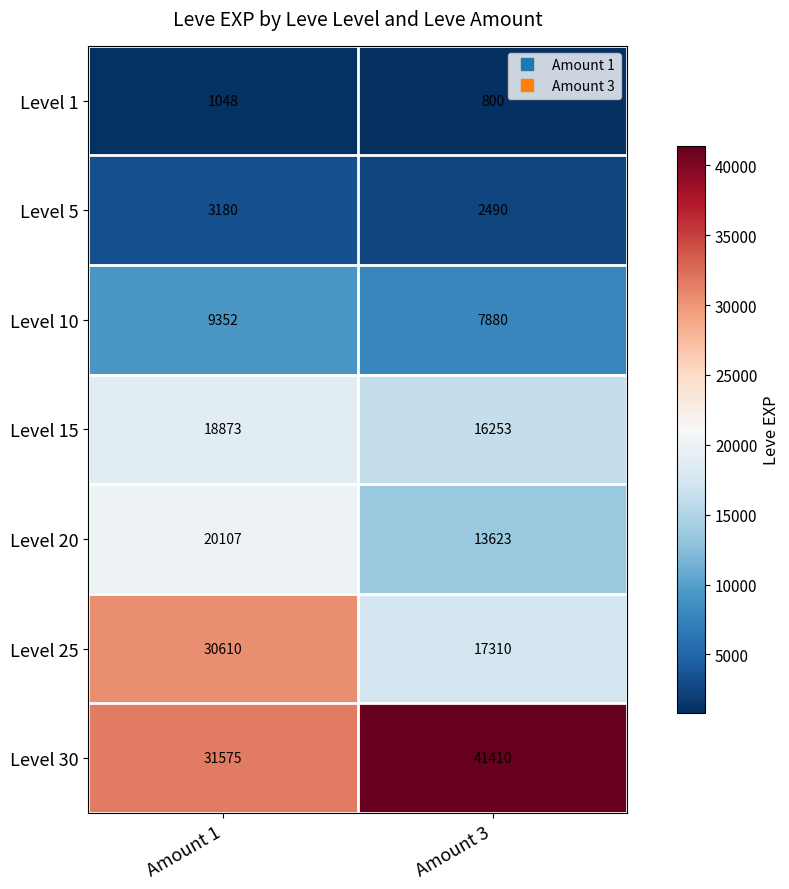

Reading right to left, list all the values displayed in this chart.

Level 1: 800	1048
Level 5: 2490	3180
Level 10: 7880	9352
Level 15: 16253	18873
Level 20: 13623	20107
Level 25: 17310	30610
Level 30: 41410	31575